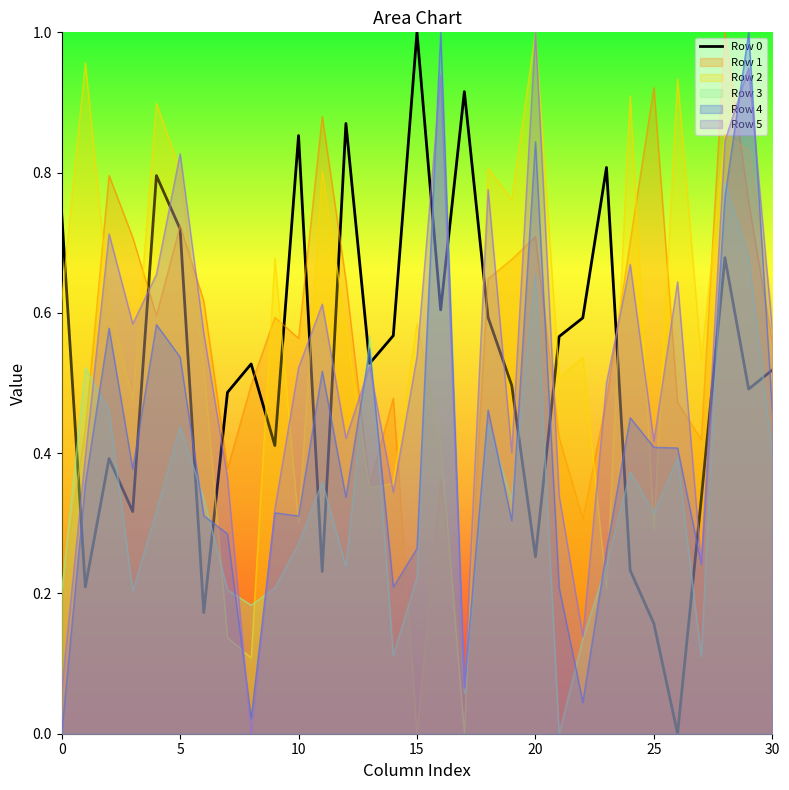

The Row 4 series shows 0.5 at 10. True or false?

False